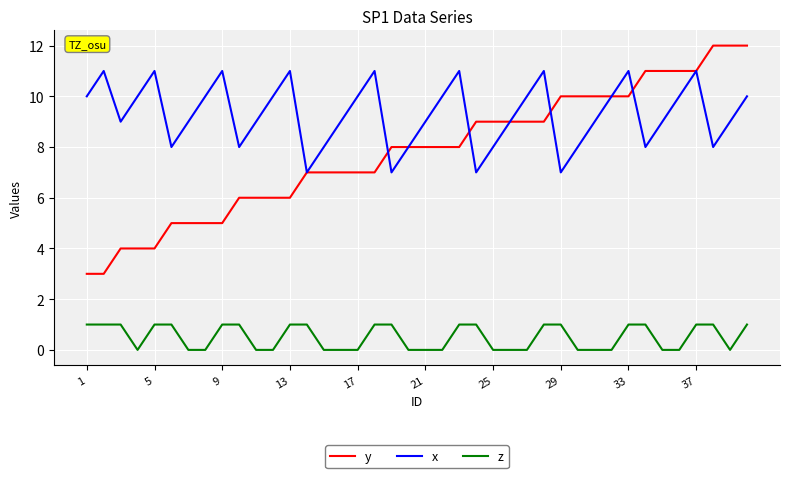

Which series has the largest total across all categories?

x